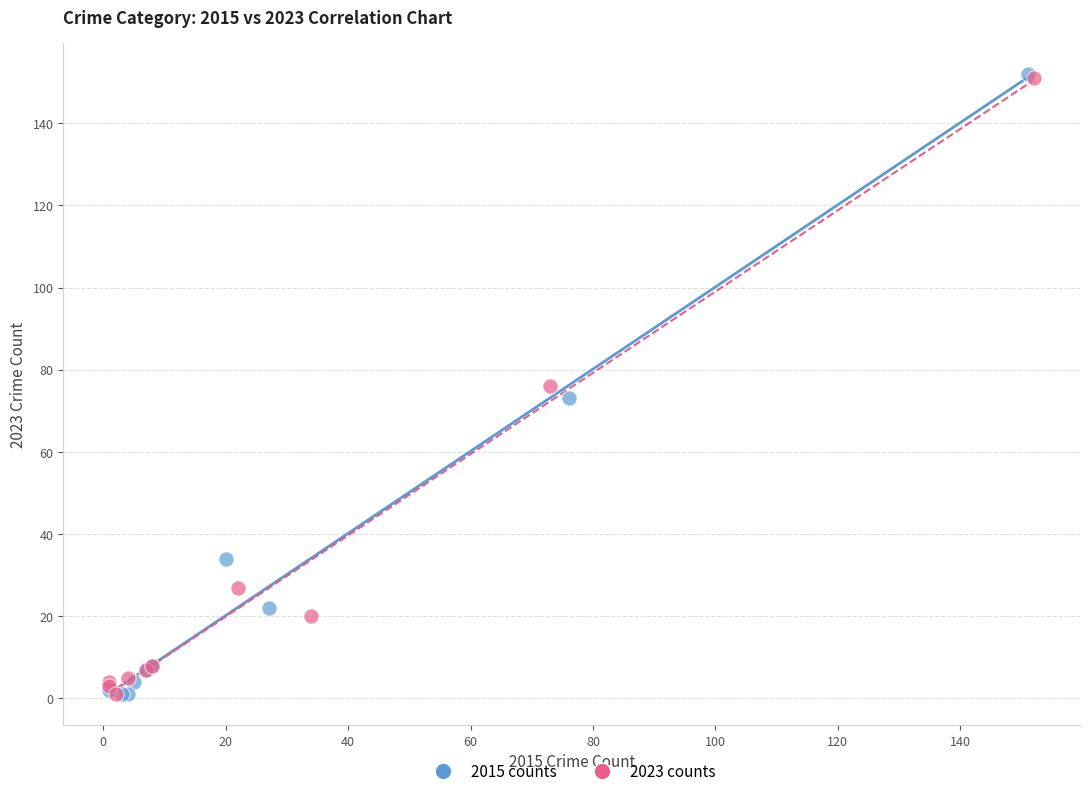

Which series has the widest spread of Y values?

2015 counts